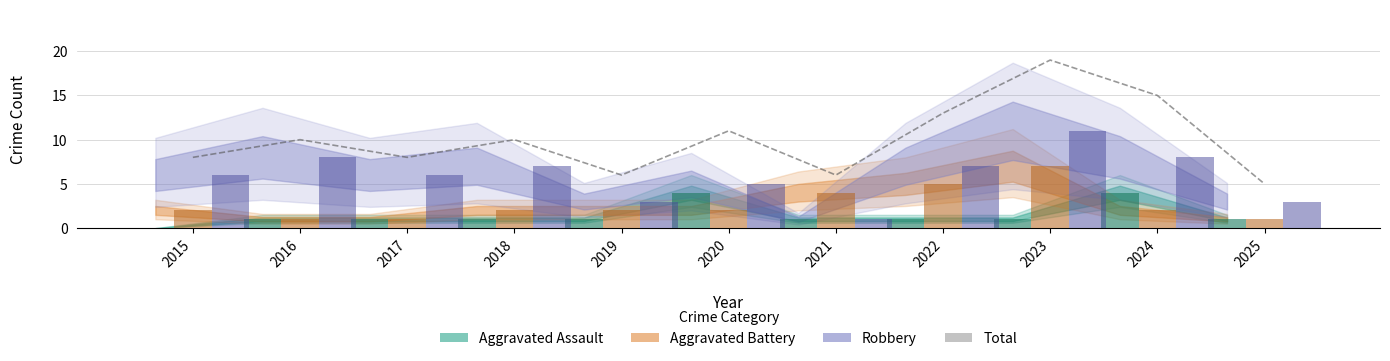

Where is the data nearest to the value 12?

2020